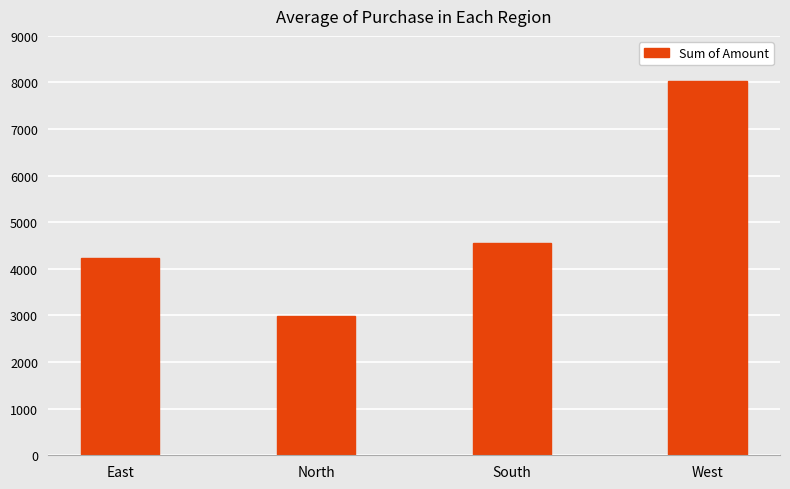

Where does the data first go above 4551?

South